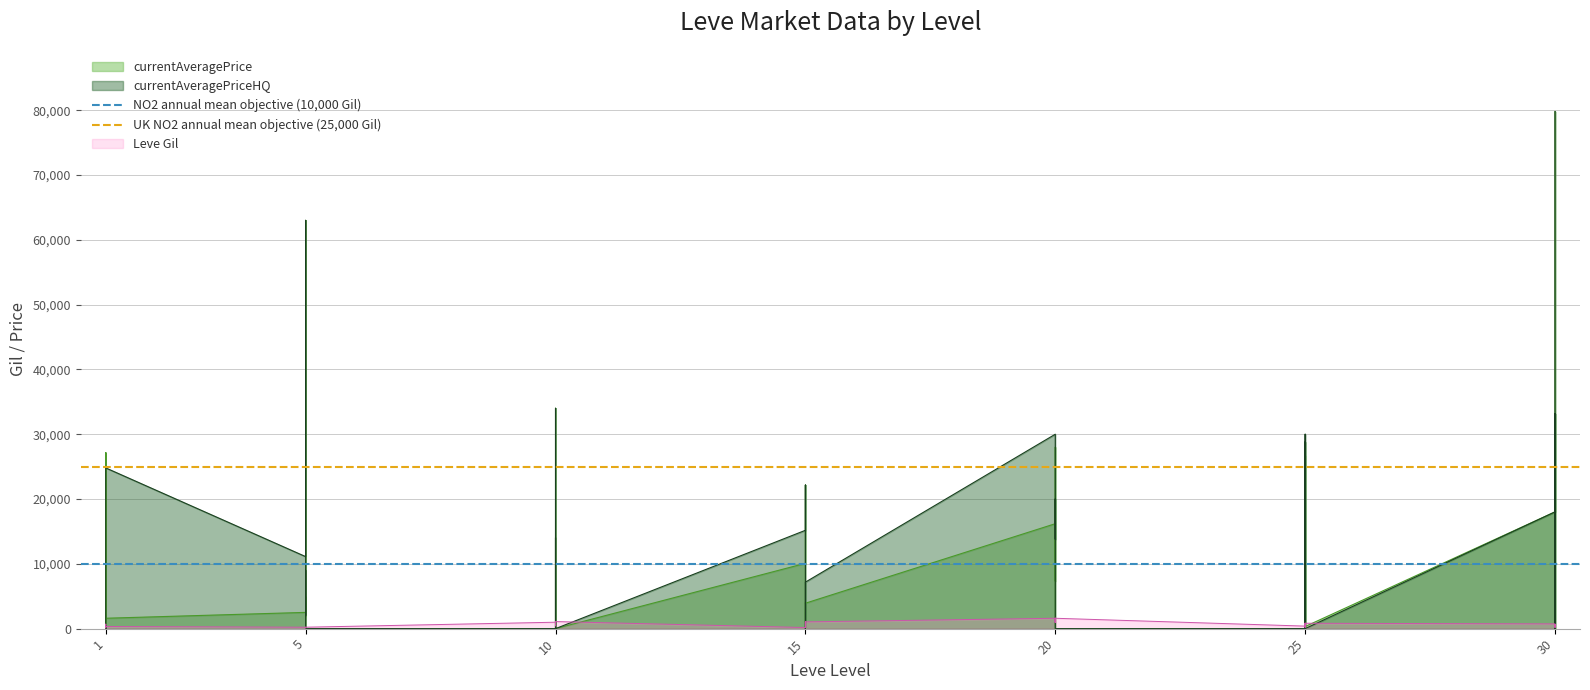

The value of UK NO2 annual mean objective (25,000 Gil) at 1 is 25000. True or false?

True